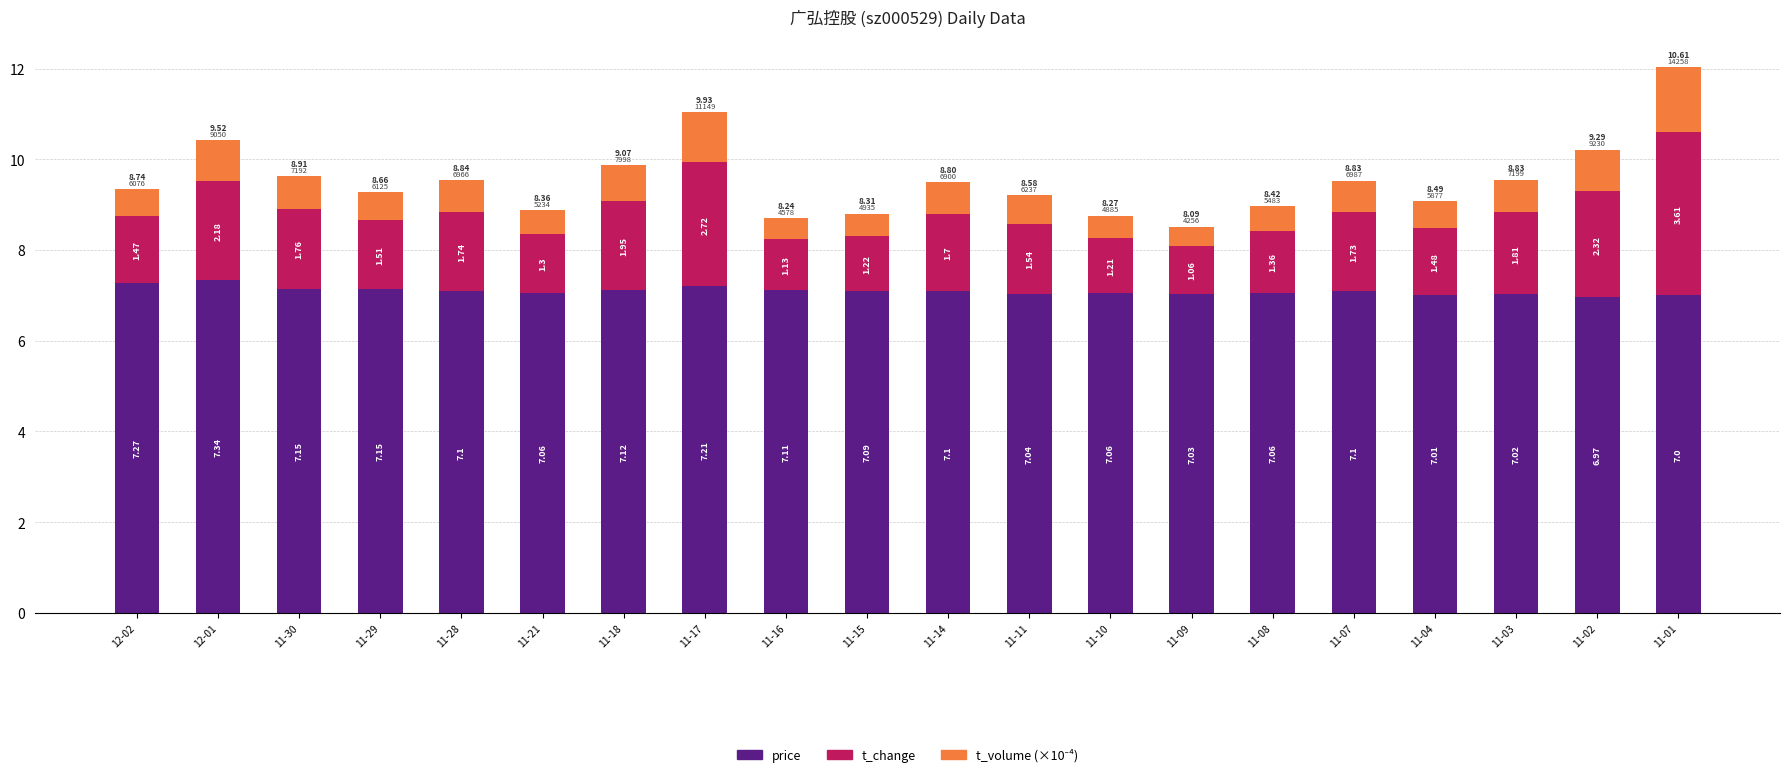

What is the total value across all series at 11-29?

9.3